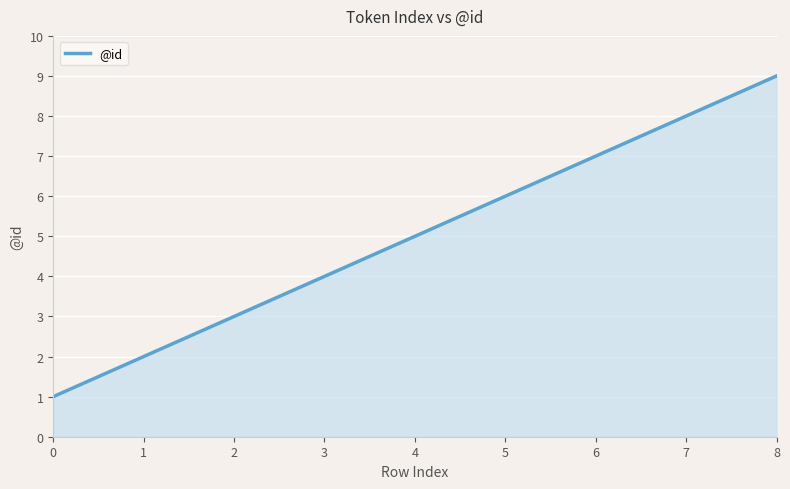

Which category has the highest value across all series?

8